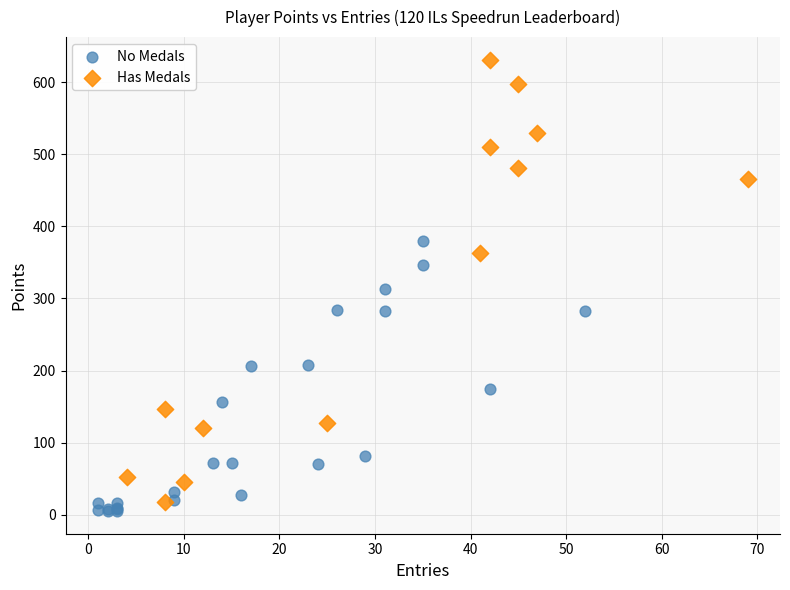

Which series has the widest spread of Y values?

Has Medals